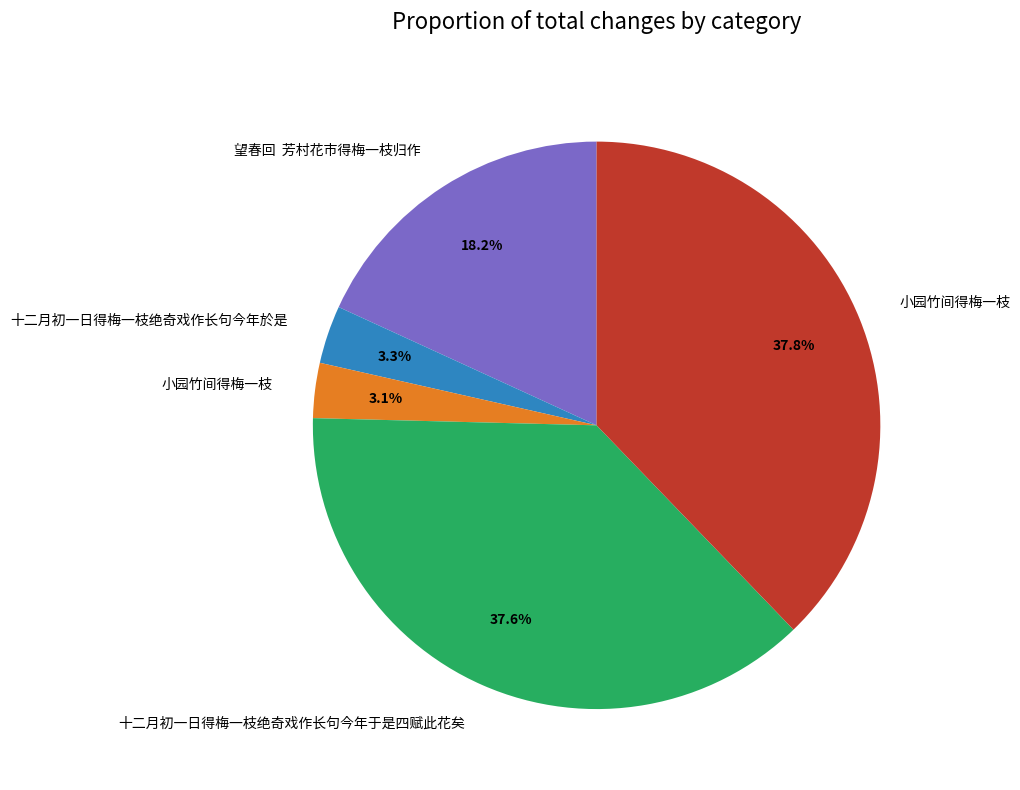

Does any single category account for the majority?

No